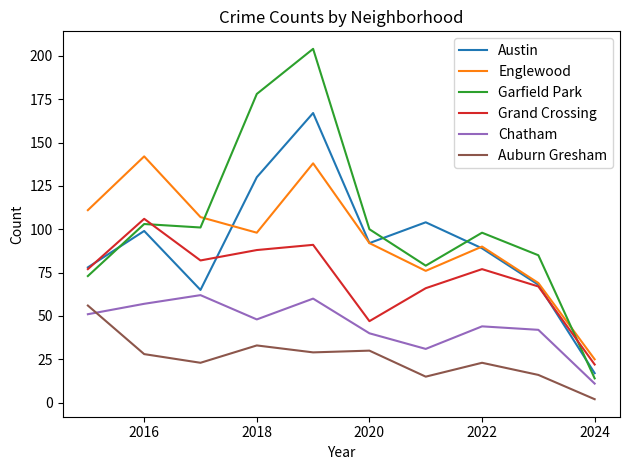

Which series has the widest spread of values?

Garfield Park